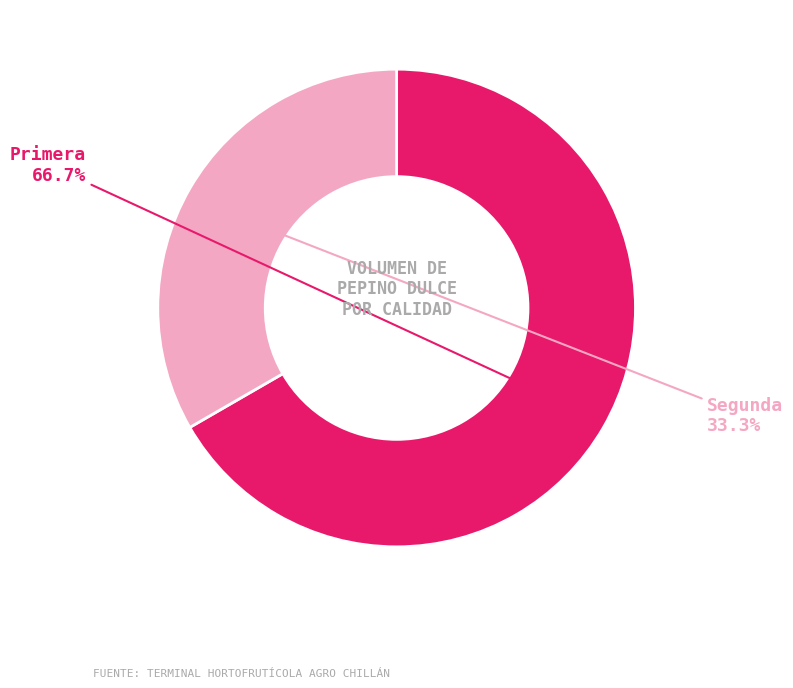

Is there any slice that represents more than half of the pie?

Yes